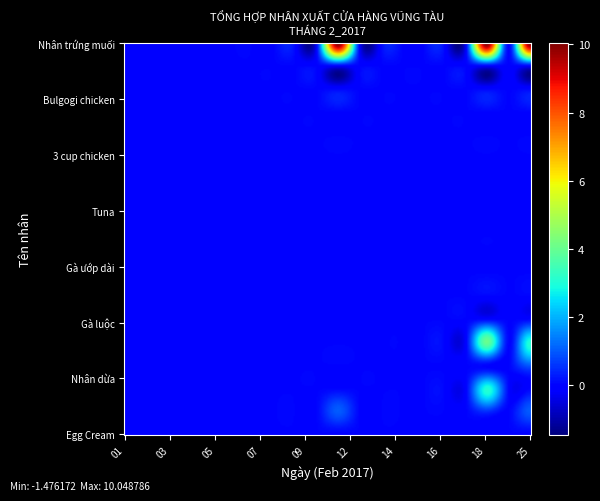

Which series has the widest spread of values?

Nhân trứng muối